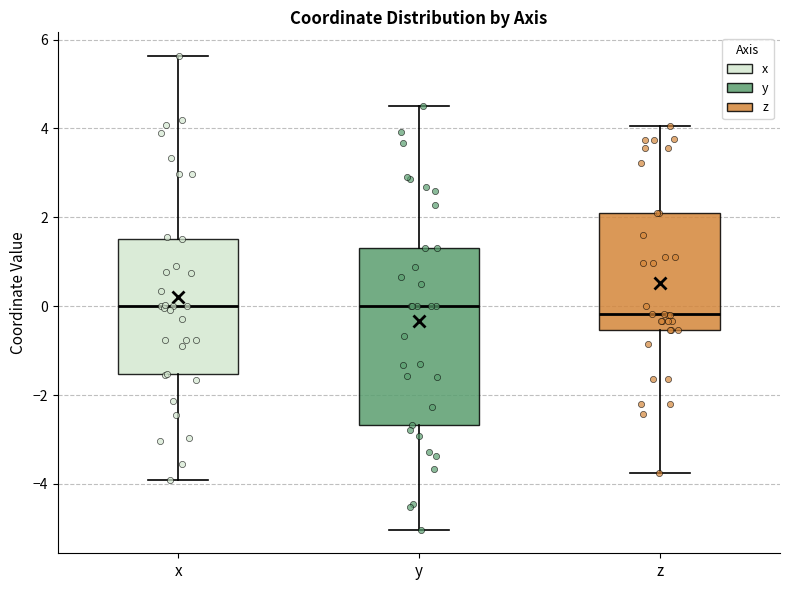

Reading left to right, transcribe this box plot: for each box, give where its median line is, the range the box spans, and where its two whiskers end, as read against the y-axis. The values are not printed on the chart, so give them approximately, as read against the axis.

x: median 0.0, box -1.6 to 1.6, whiskers -4.0 to 5.6
y: median 0.0, box -2.6 to 1.4, whiskers -5.0 to 4.6
z: median -0.2, box -0.6 to 2.0, whiskers -3.8 to 4.0